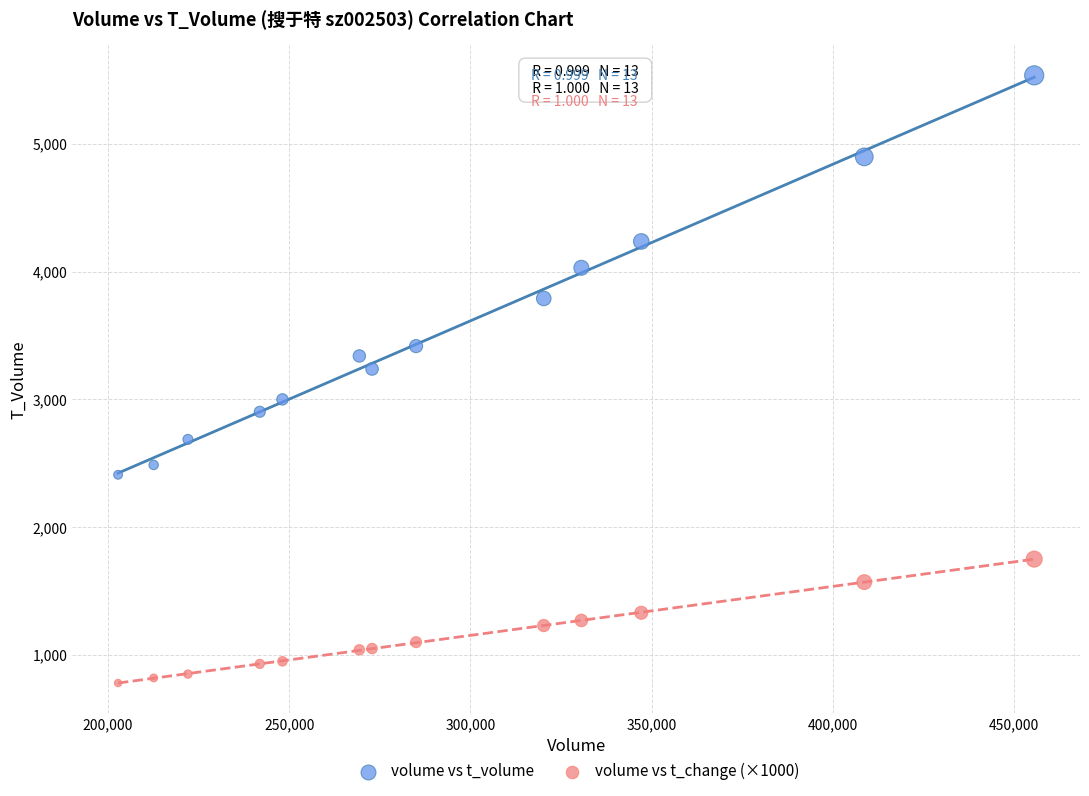

Which series has the largest Y range (max minus min)?

volume vs t_volume